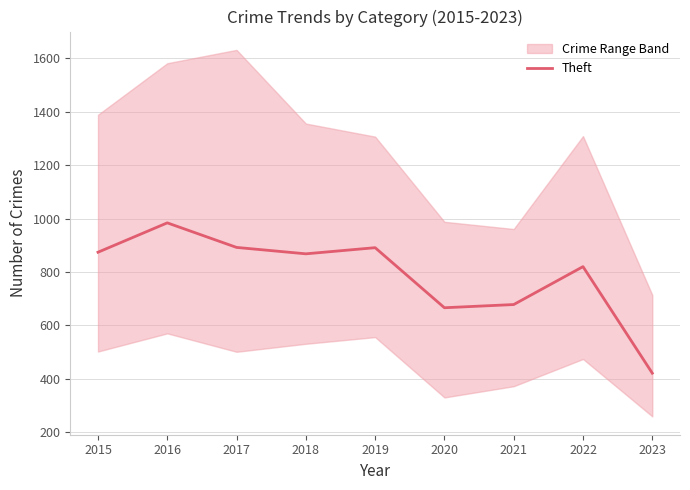

Reading left to right, list all the values displayed in this chart.

874	984	892	868	891	666	678	820	421